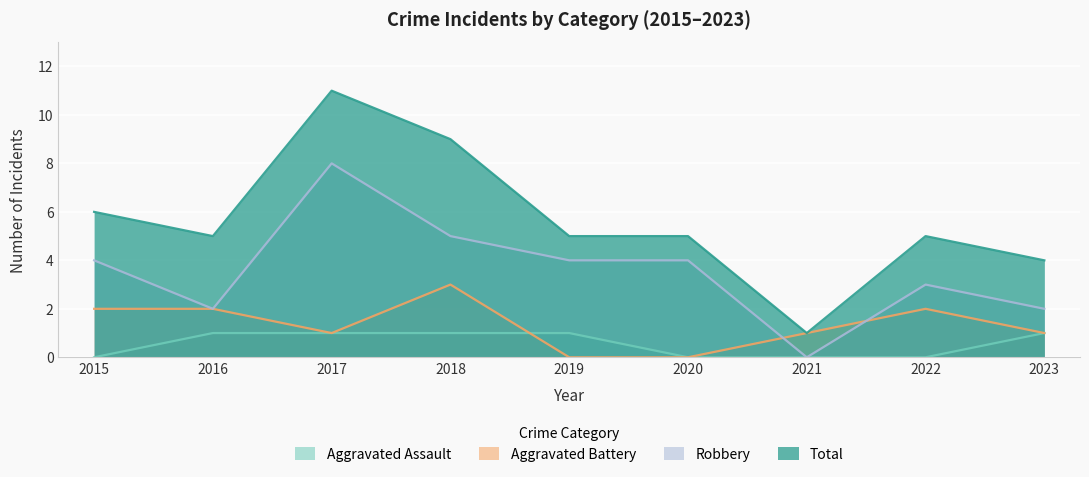

How many lines are shown in the chart?

4